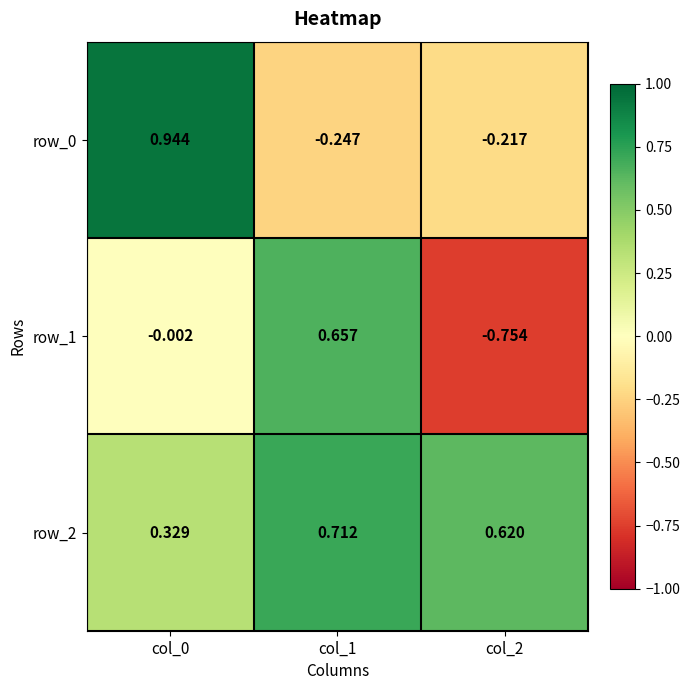

Is the value of row_0 at col_0 greater than the value of row_1 at col_0?

Yes